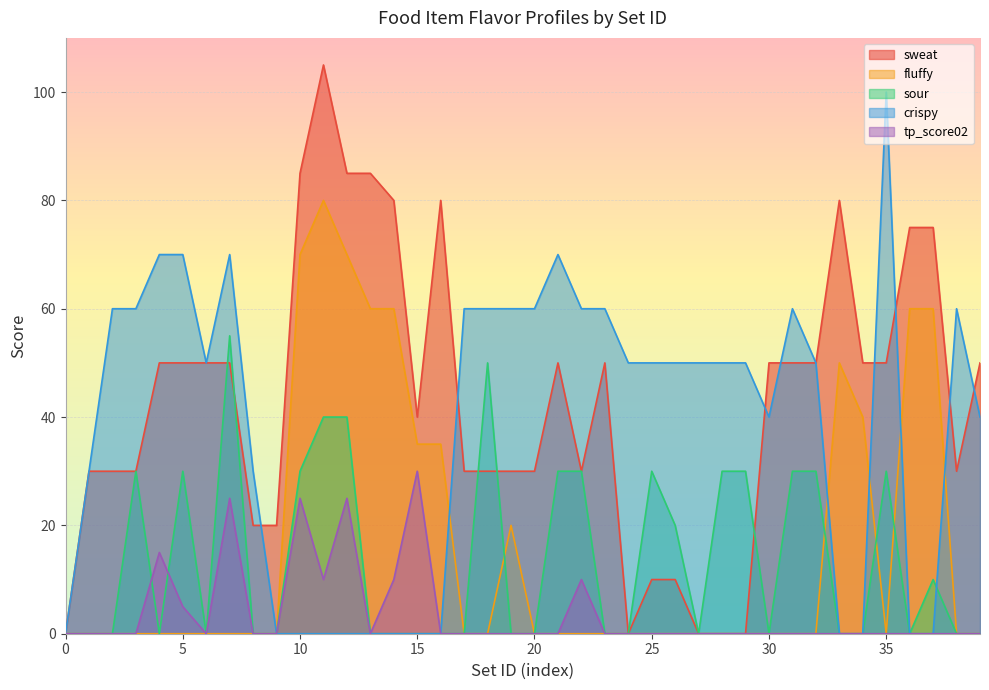

Count the number of data series in this chart.

5